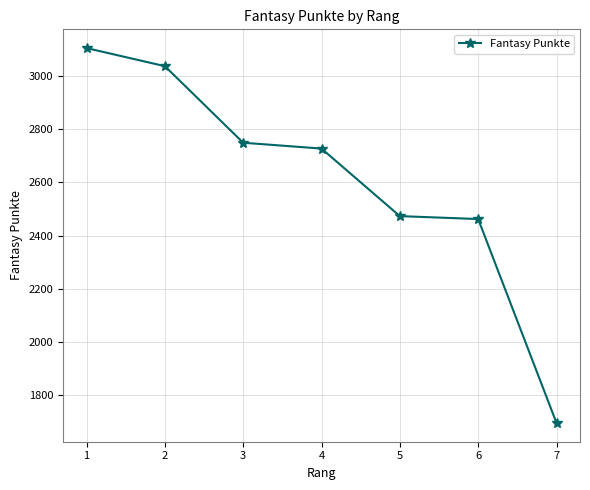

What is the ratio of the value at 2 to the value at 1?

1.0